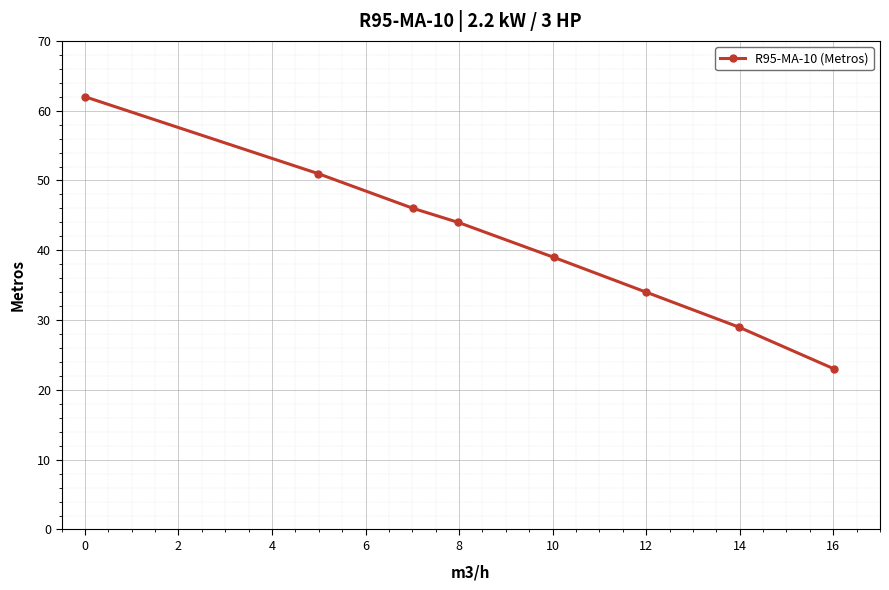

What is the value of the 5th point from the left?

39